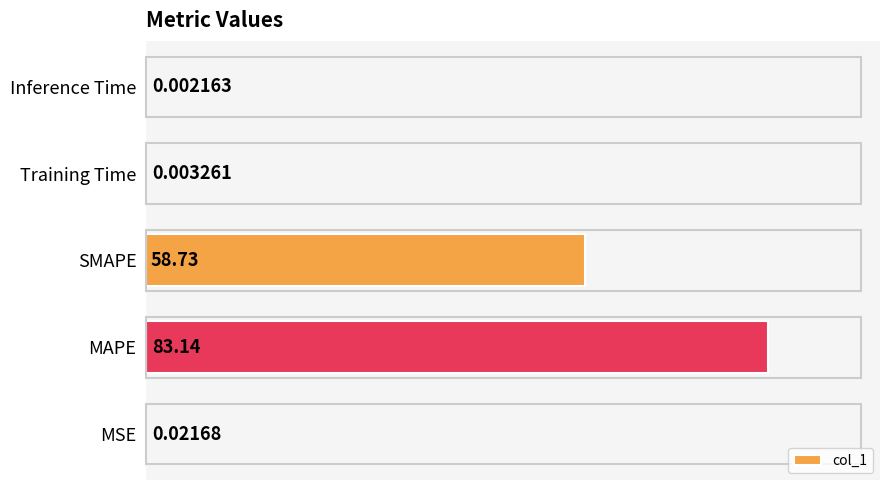

What is the ratio of the value at SMAPE to the value at MAPE?

0.7